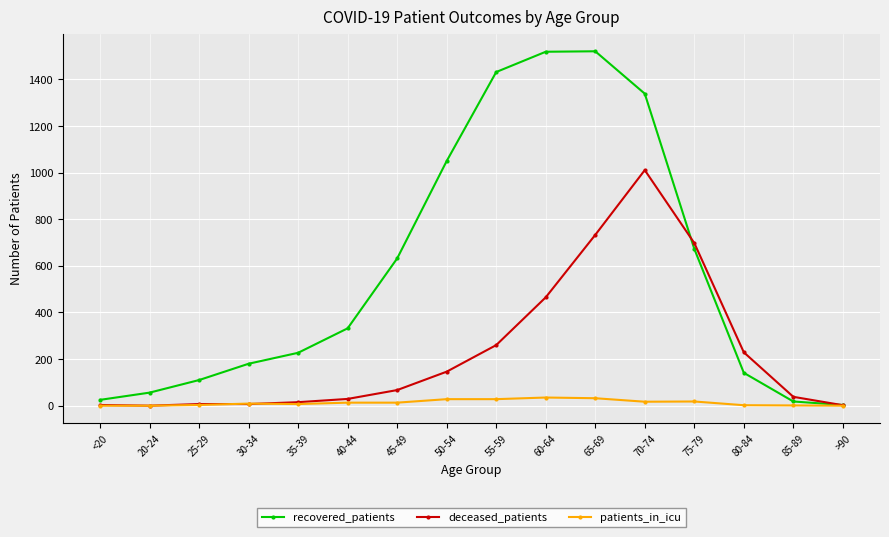

What is the total value across all series at 50-54?

1224